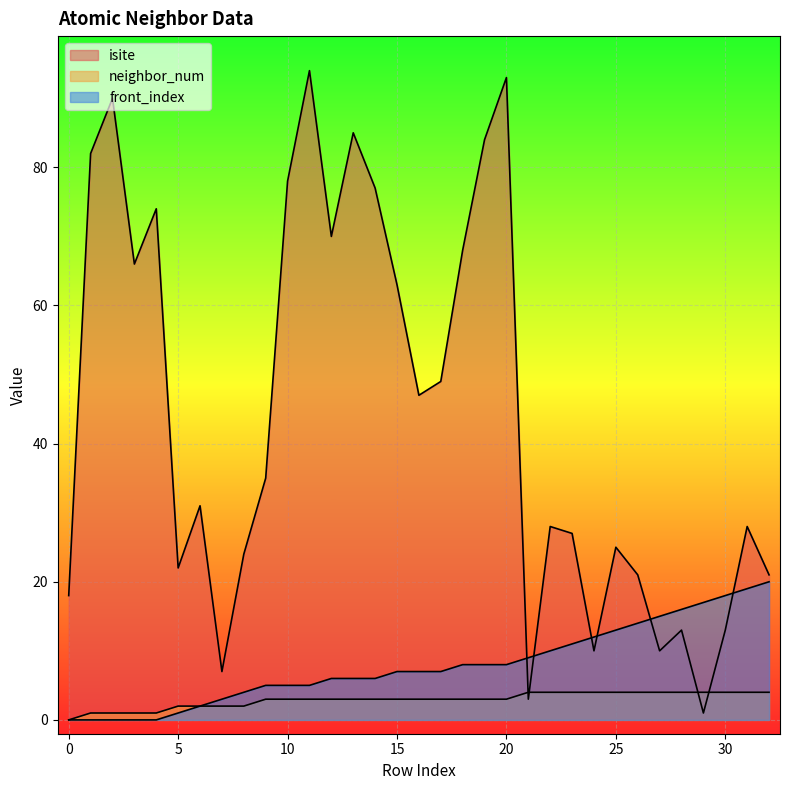

True or false: neighbor_num has a value of 2 at 31.

False